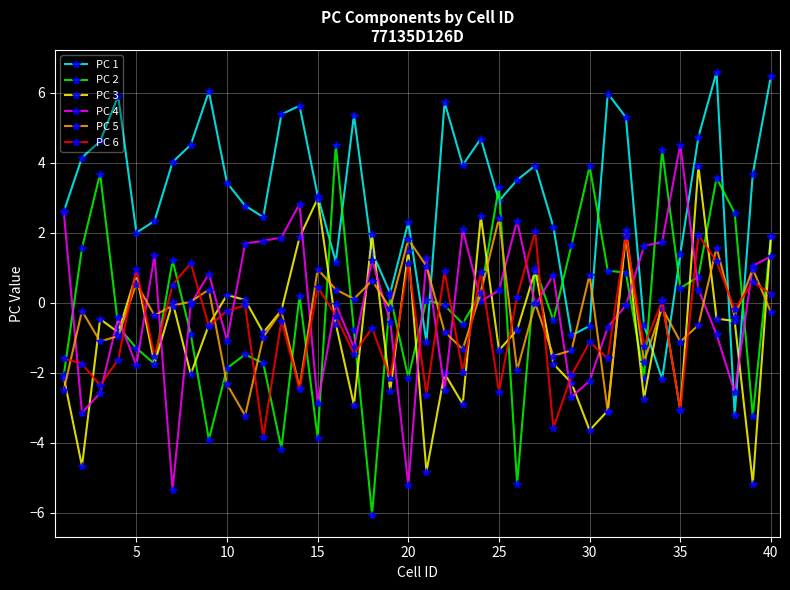

True or false: PC 2 and PC 5 intersect in this chart.

True